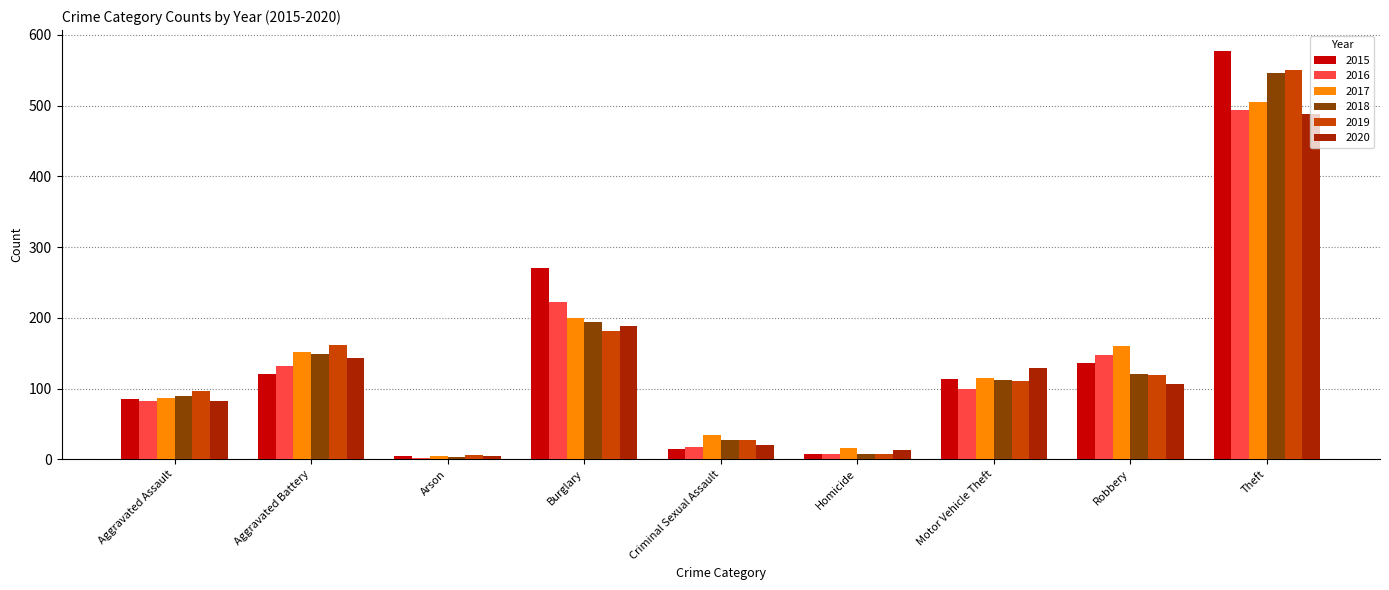

At how many categories does at least one series exceed 256?

2